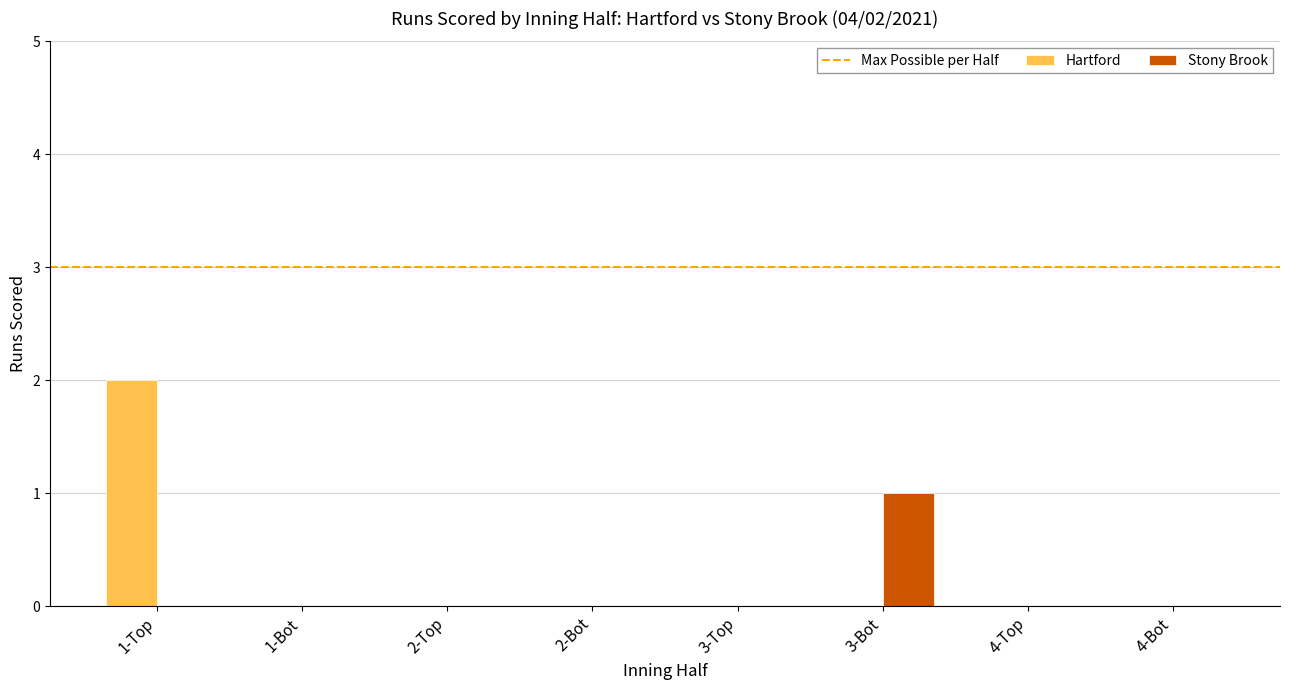

Reading right to left, transcribe all the data shown in this chart.

Hartford: 4-Bot=0	4-Top=0	3-Bot=0	3-Top=0	2-Bot=0	2-Top=0	1-Bot=0	1-Top=2
Stony Brook: 4-Bot=0	4-Top=0	3-Bot=1	3-Top=0	2-Bot=0	2-Top=0	1-Bot=0	1-Top=0